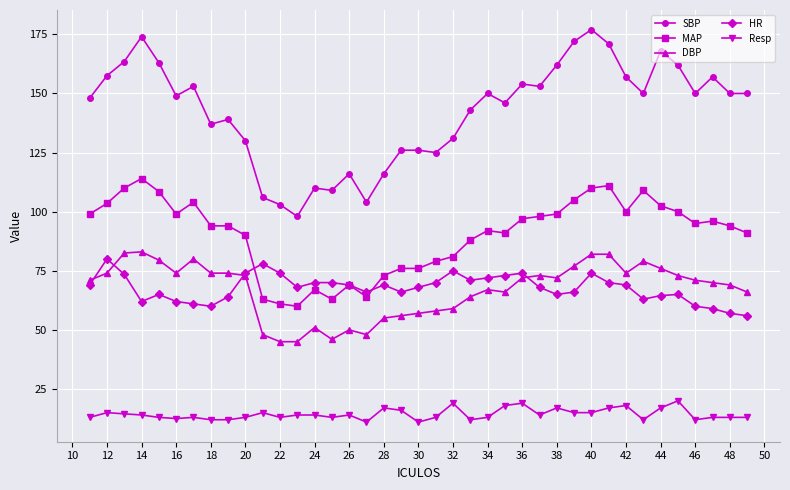

What is the minimum value shown in the chart?

11.0